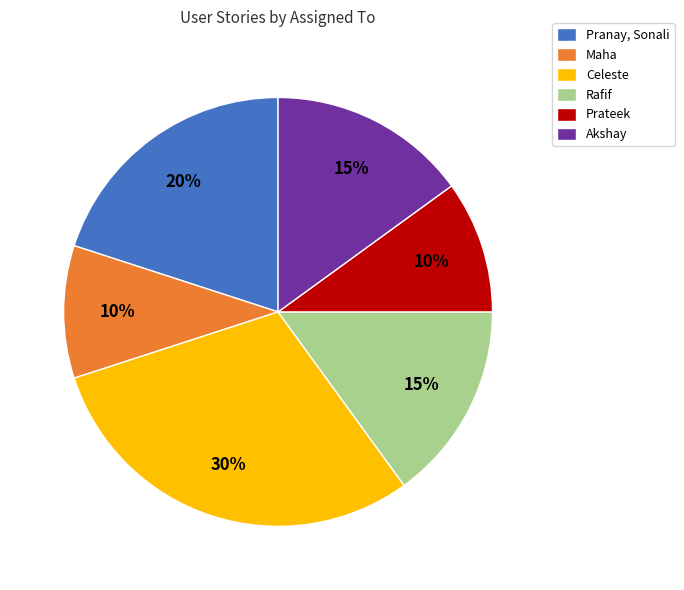

To the nearest percent, what portion does Pranay, Sonali represent?

20%